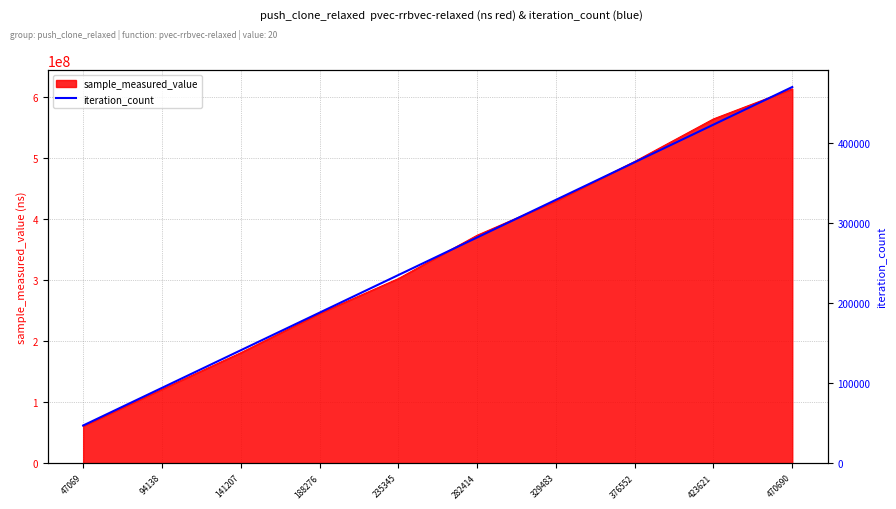

What is the minimum value for sample_measured_value?

60733914